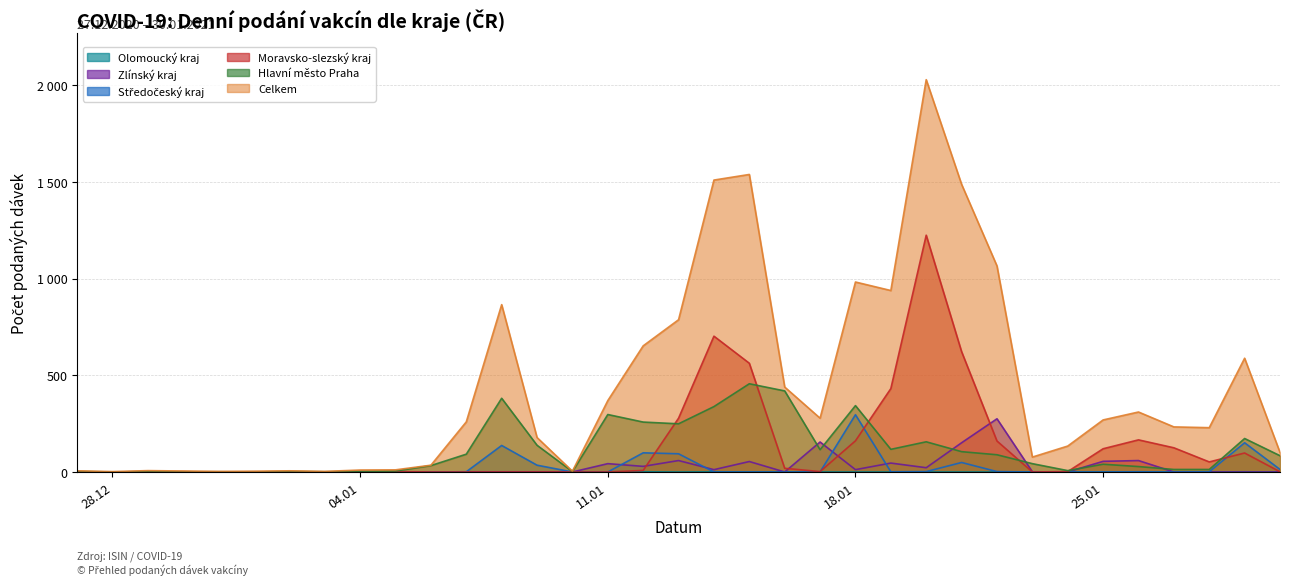

Count the number of categories in the chart.

35